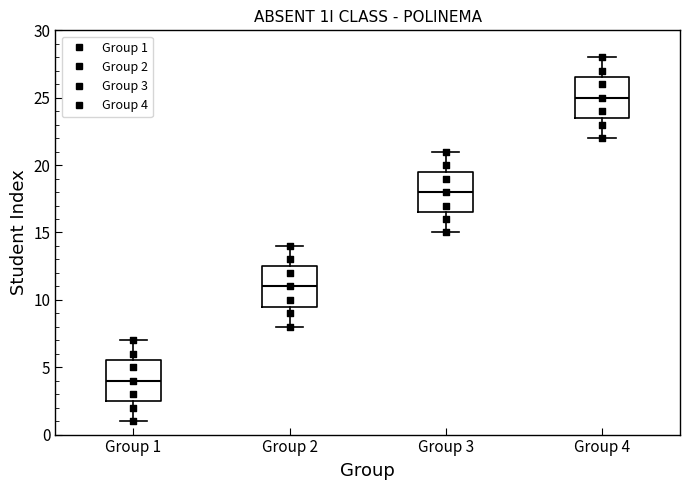

Where is the lower edge of the box for Group 3 on the y-axis? The values are not printed on the chart, so give them approximately, as read against the axis.

16.5